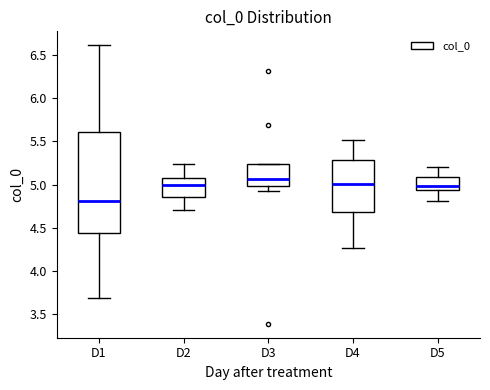

Where does the lower whisker of the box for D4 end on the y-axis? The values are not printed on the chart, so give them approximately, as read against the axis.

4.25